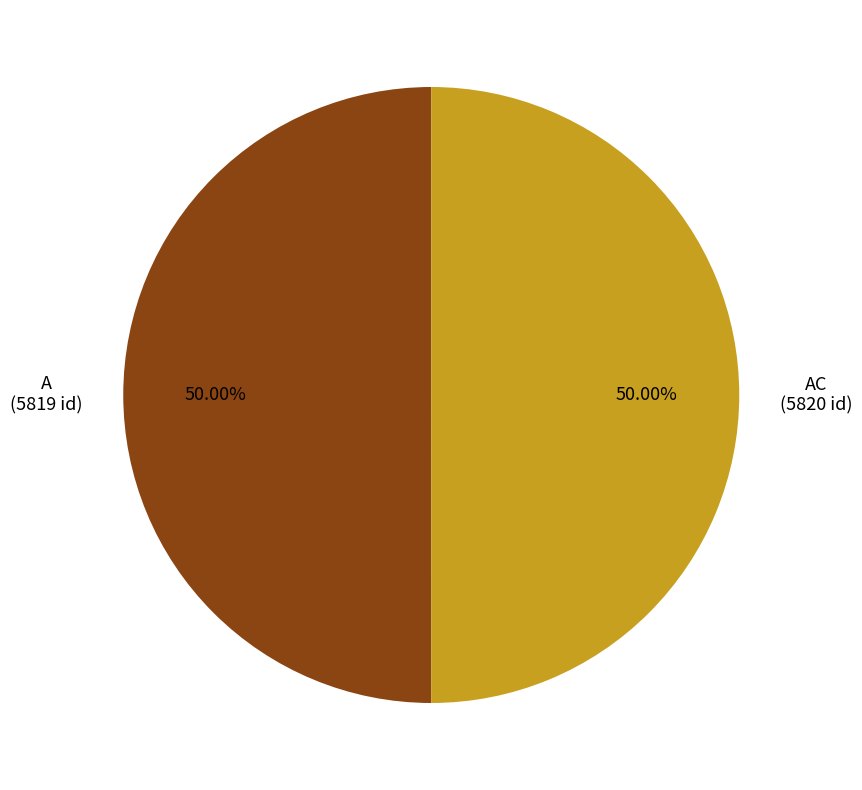

What is the ratio of the value at AC to the value at A?

1.0